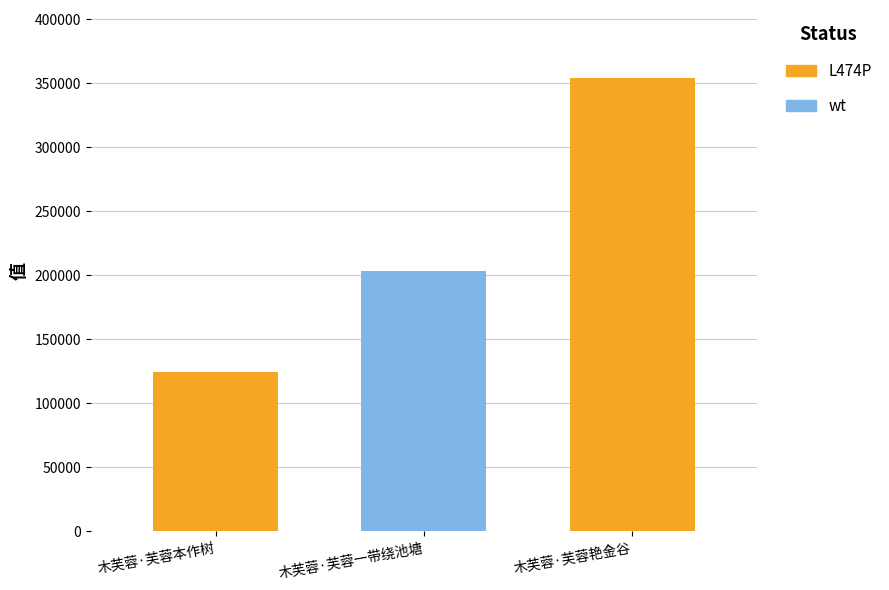

What is the greatest value displayed?

354152